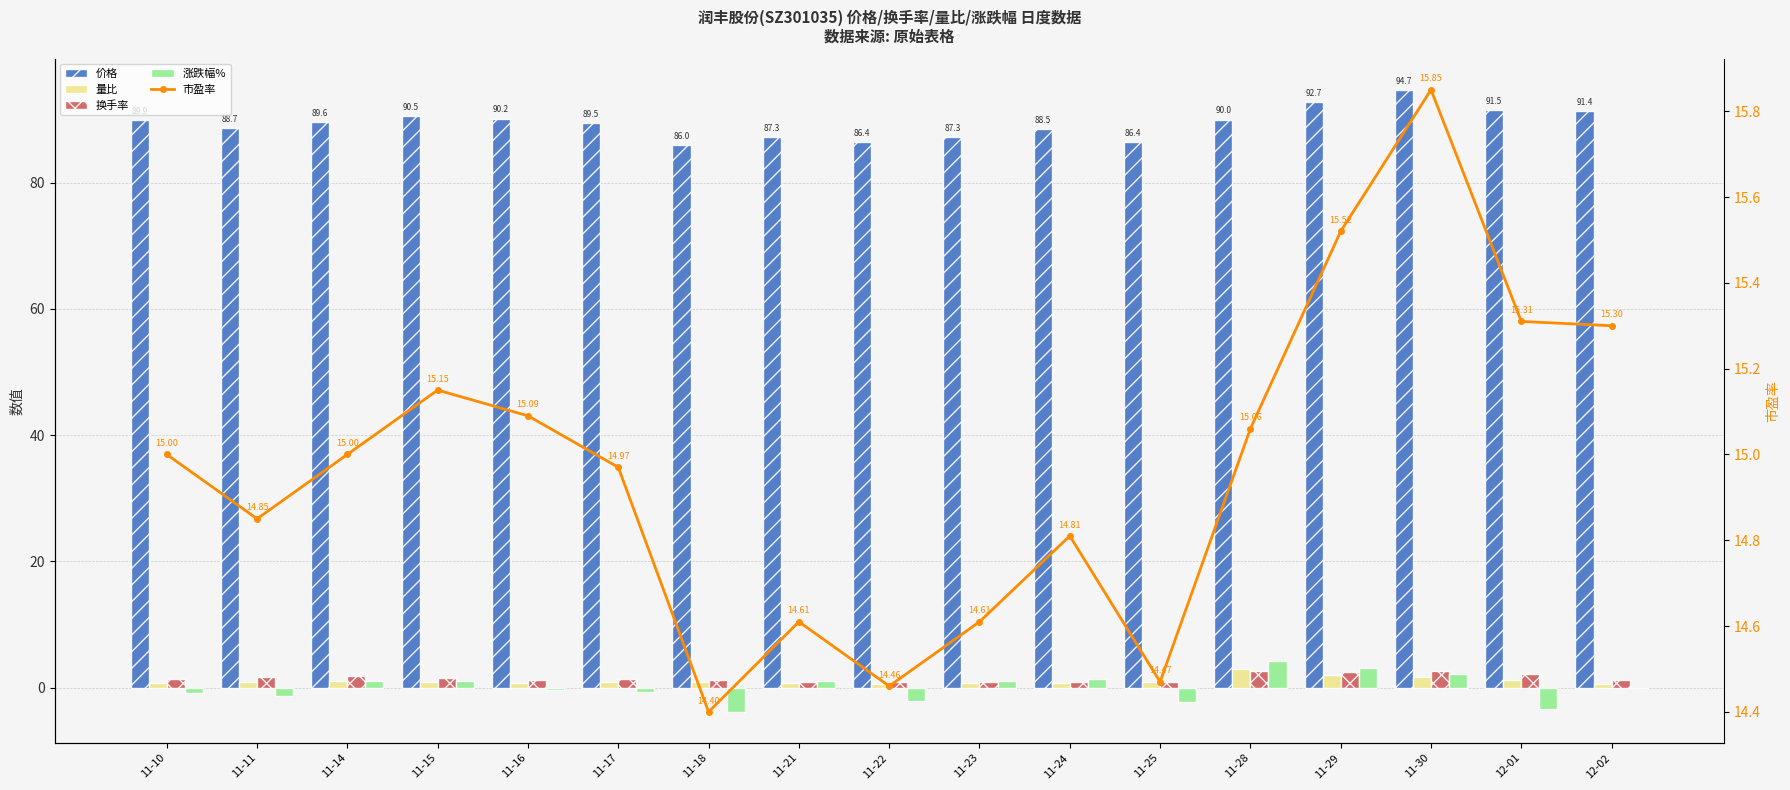

Are the bars grouped side by side (vs. stacked)?

Yes